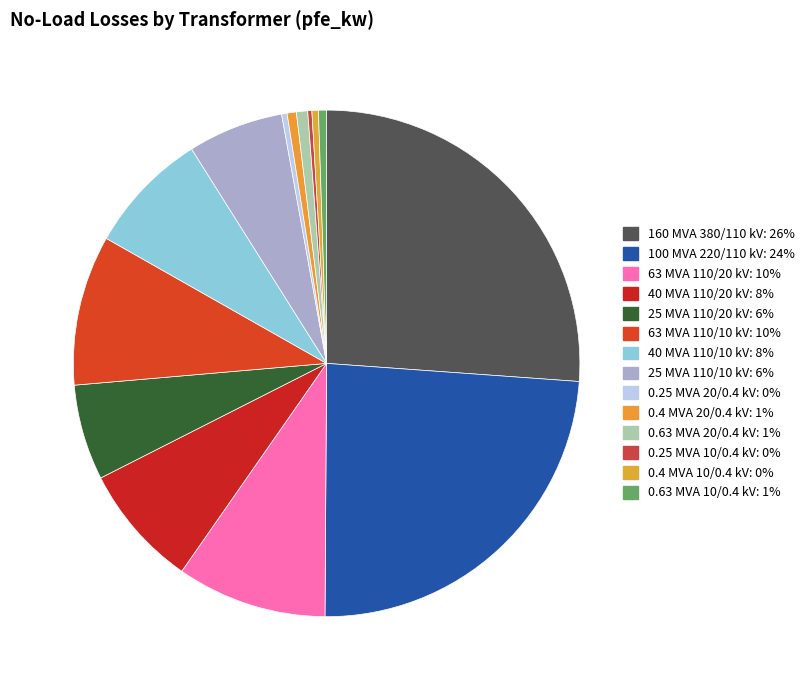

To the nearest percent, what percentage of the pie is 0.63 MVA 10/0.4 kV?

1%